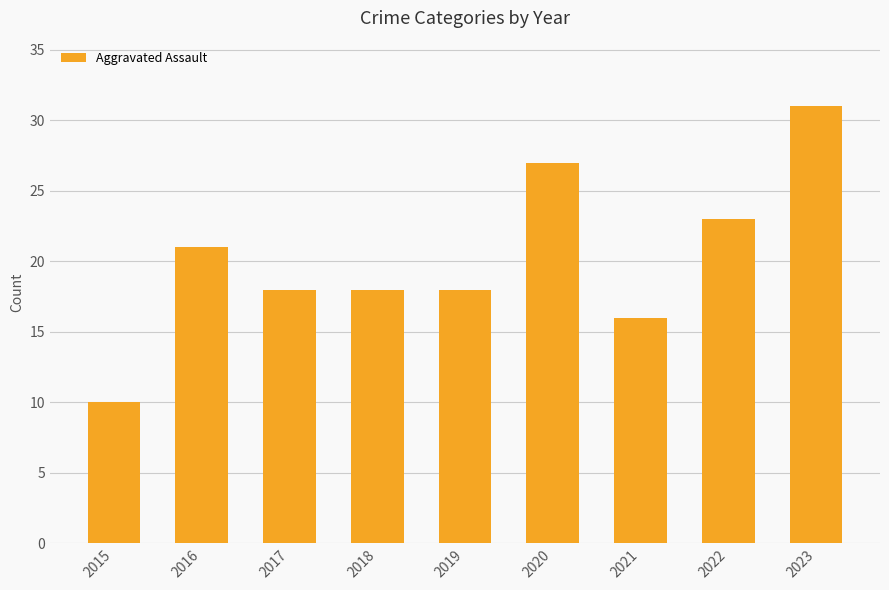

At which category does the chart reach its minimum across all series?

2015